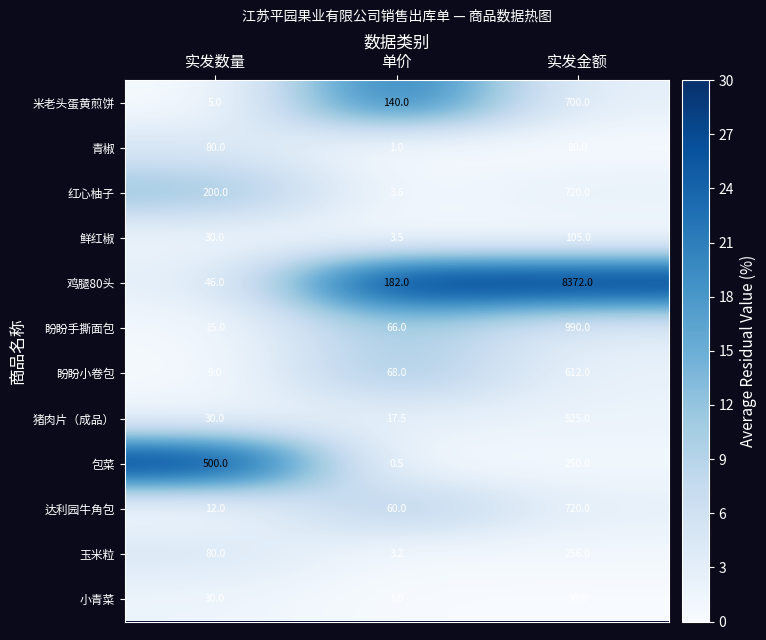

Which series has the largest range (max minus min)?

鸡腿80头